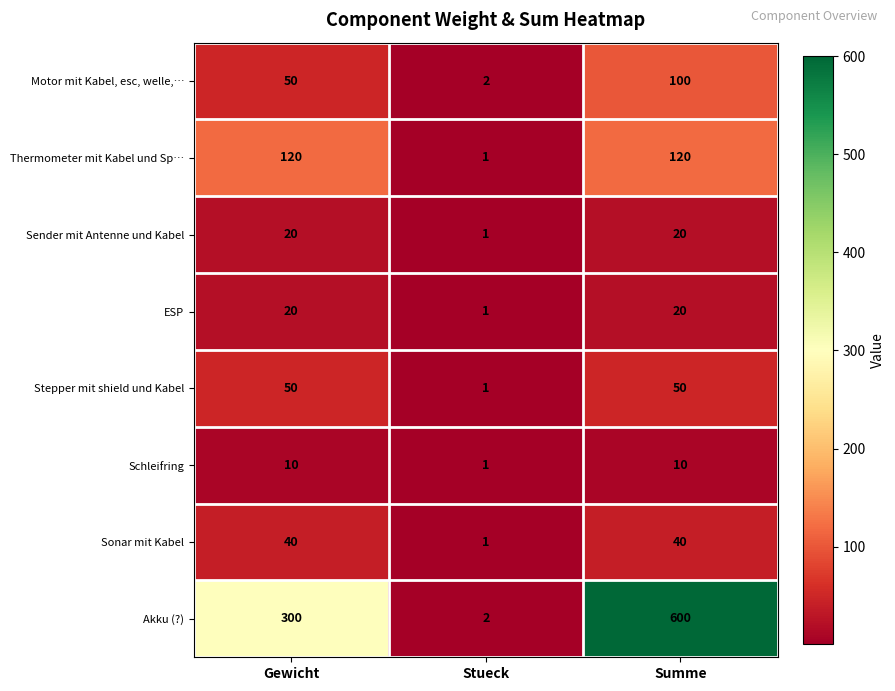

Which series has the largest range (max minus min)?

Akku (?)